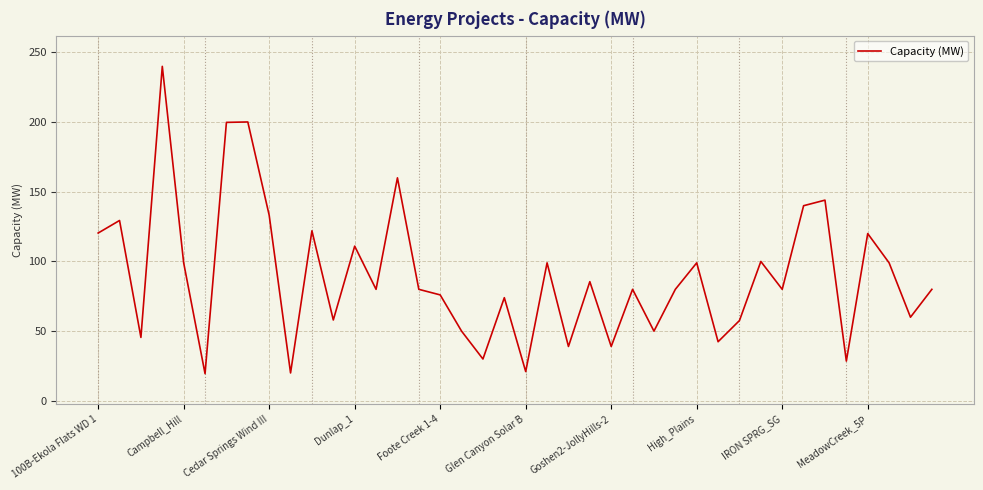

What is the difference between the maximum and minimum values?

220.5